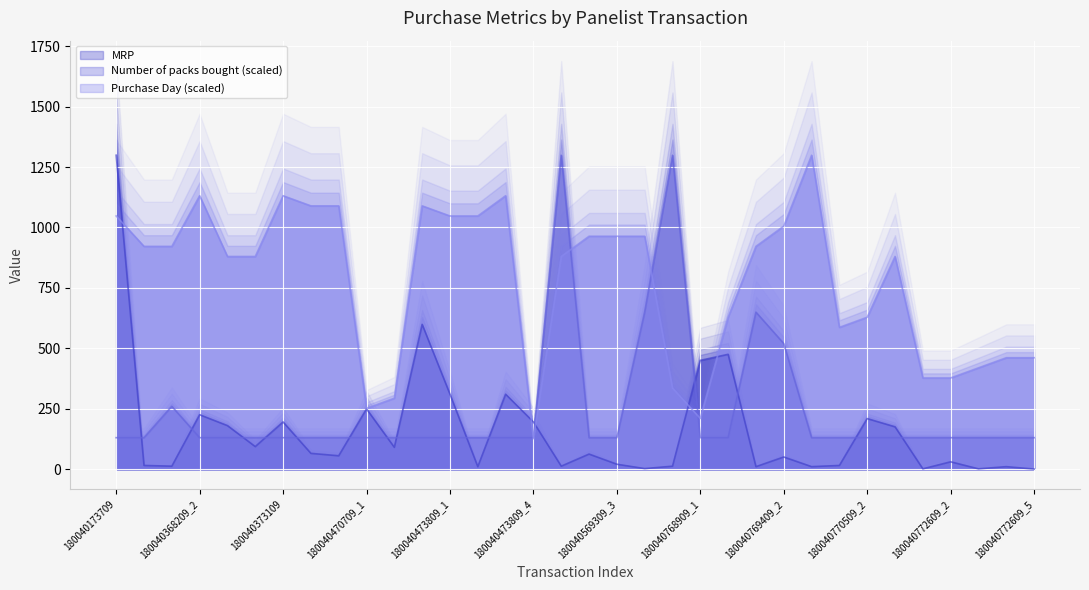

Which series changed the most between 180040569309_2 and 180040569309_3?

MRP